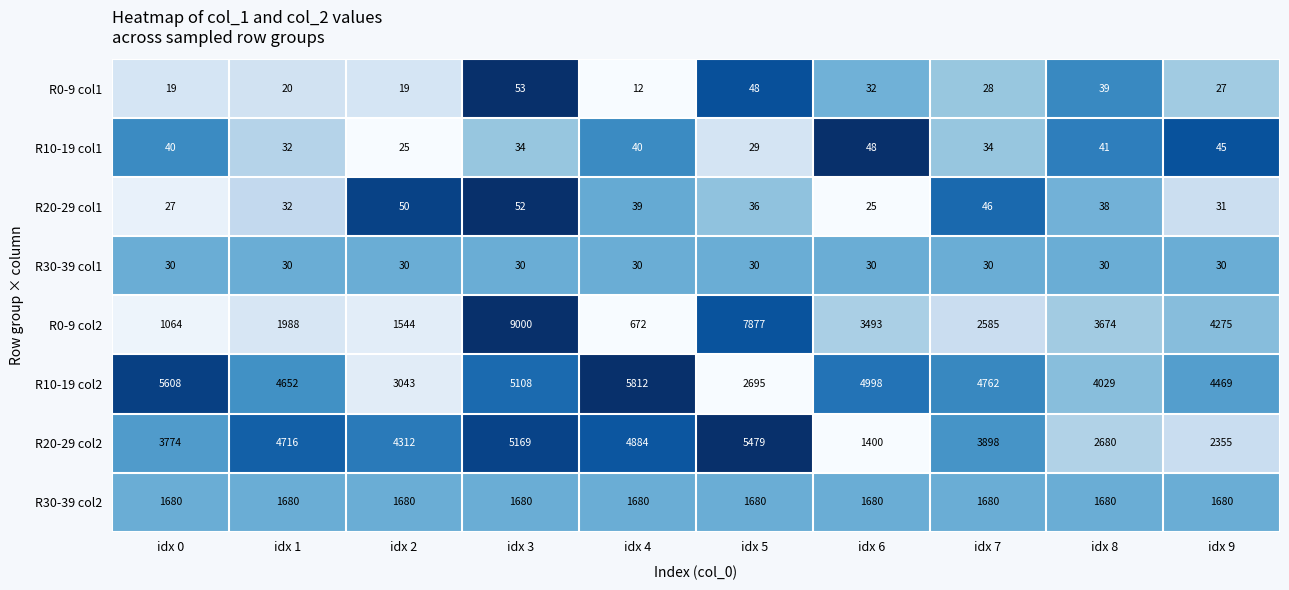

Which category has the lowest value in the R0-9 col2 series?

idx 4